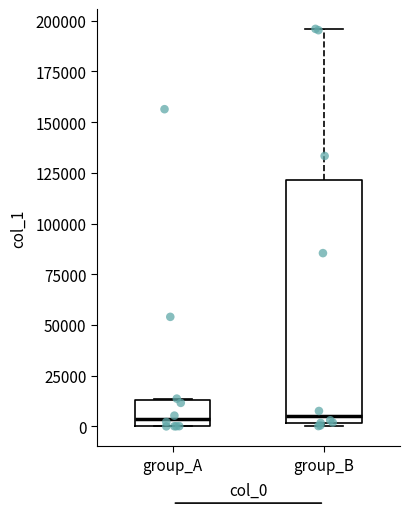

Reading left to right, transcribe this box plot: for each box, give where its median line is, the range the box spans, and where its two whiskers end, as read against the y-axis. The values are not printed on the chart, so give them approximately, as read against the axis.

group_A: median 5000, box 0 to 15000, whiskers 0 to 15000
group_B: median 5000, box 0 to 120000, whiskers 0 (just below the box's lower edge) to 195000